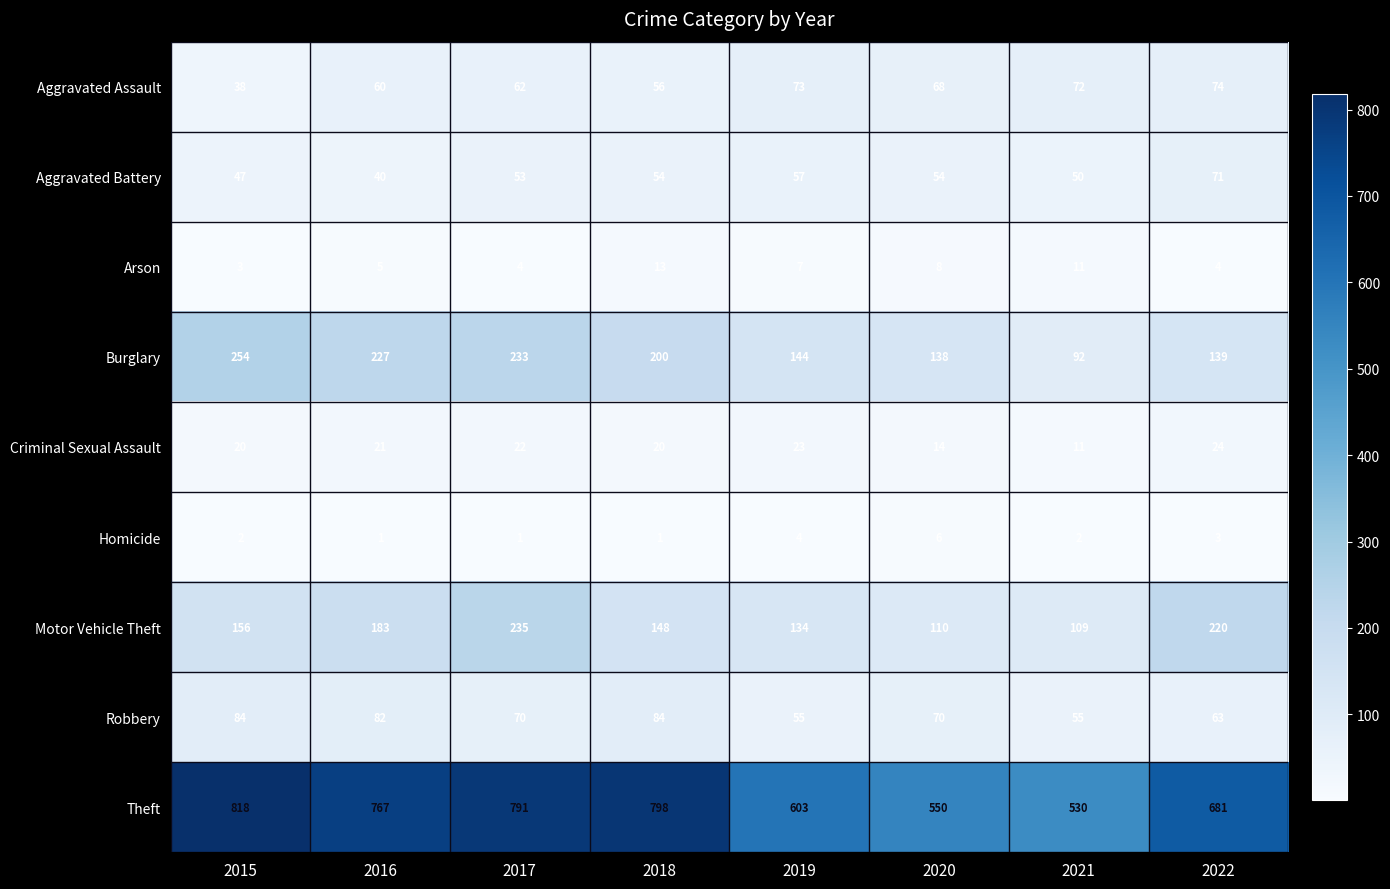

What is the total value across all series at 2015?

1422